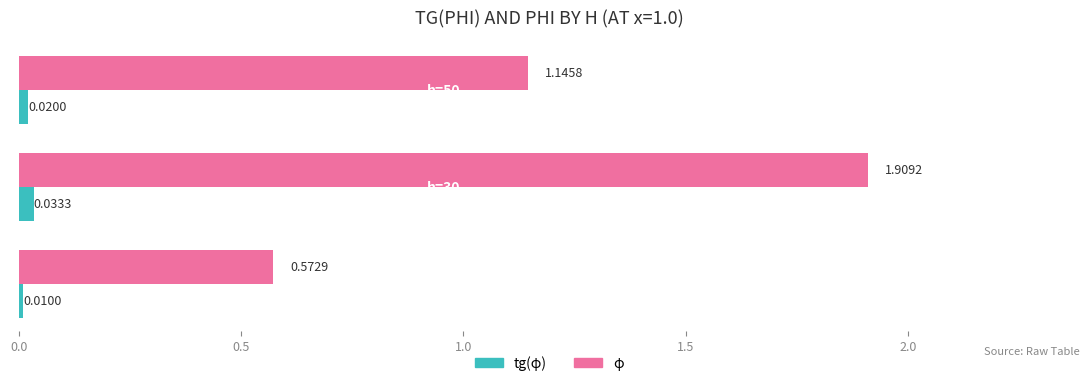

Which series has the largest range (max minus min)?

φ